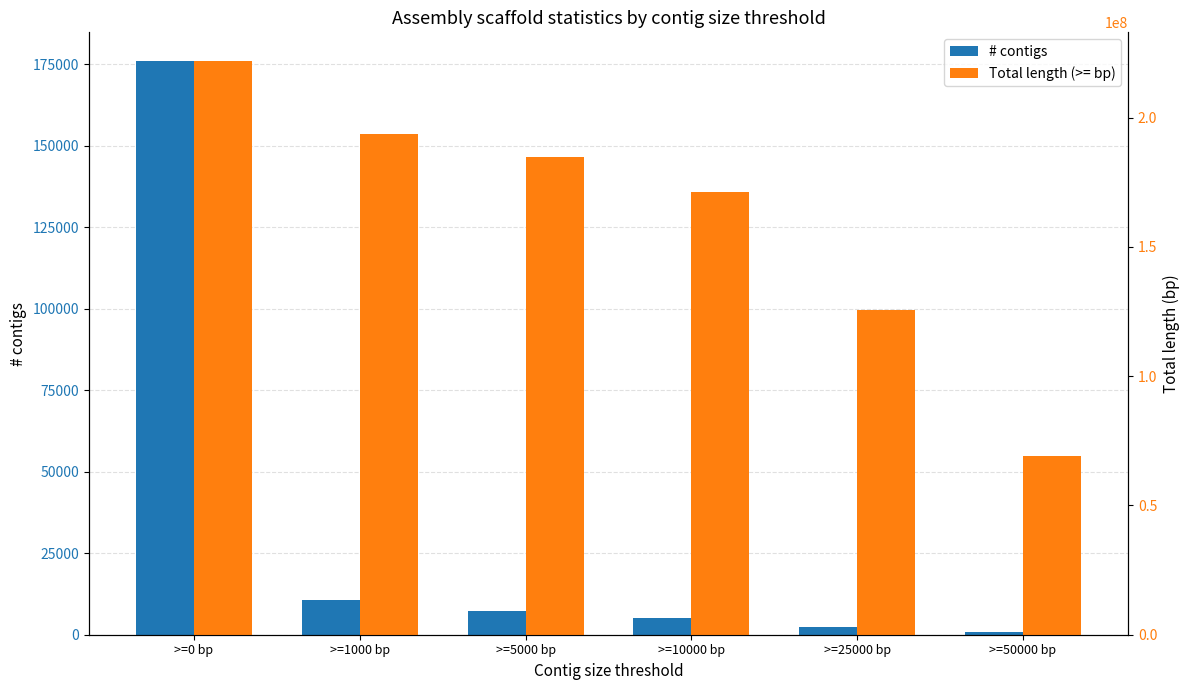

Rank the series at >=1000 bp from lowest to highest value.

# contigs, Total length (>= bp)